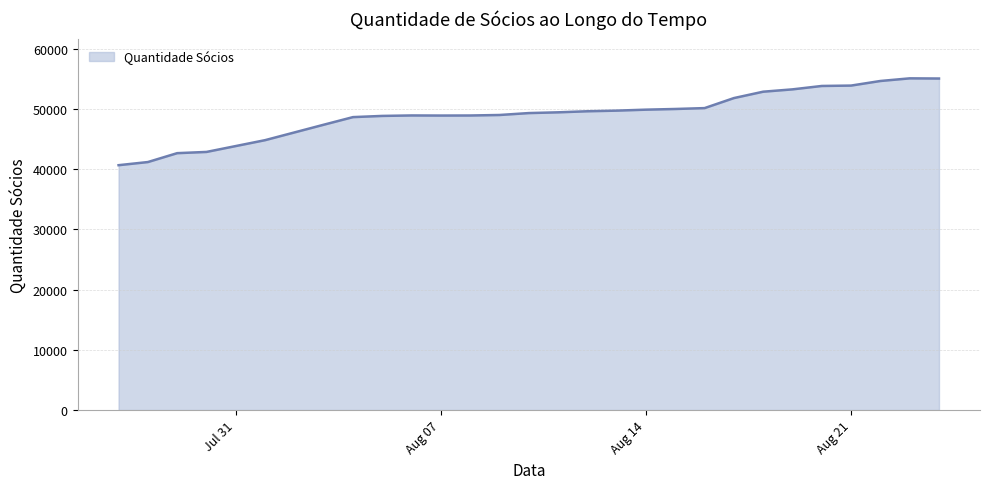

What is the difference between the maximum and minimum values?

14416